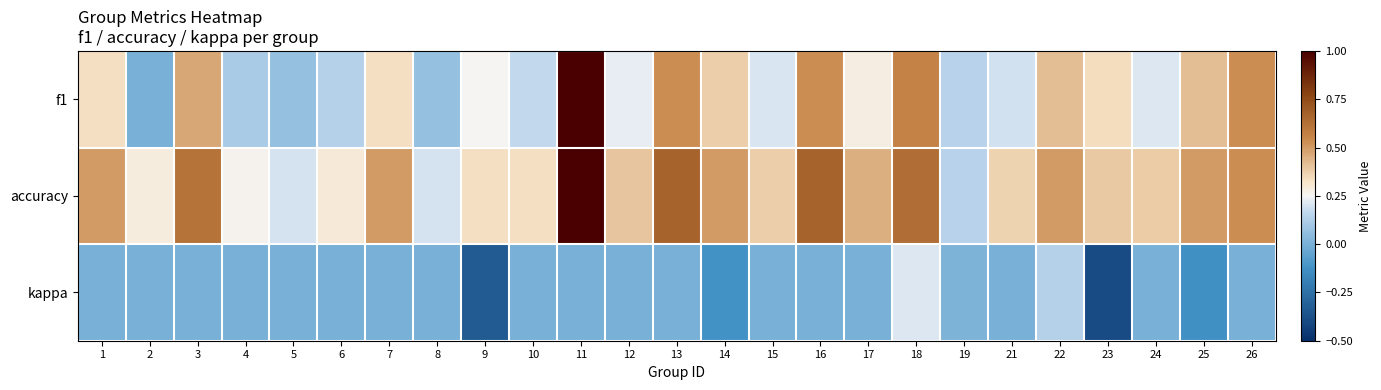

Which series has the widest spread of values?

f1